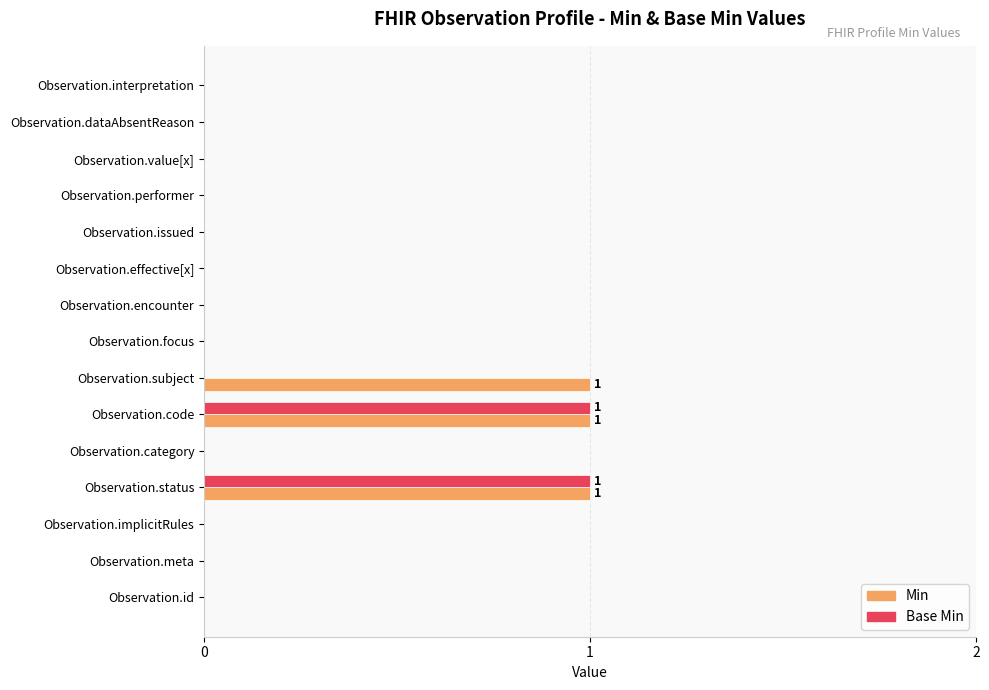

Is it true that Min equals 0 at Observation.issued?

True